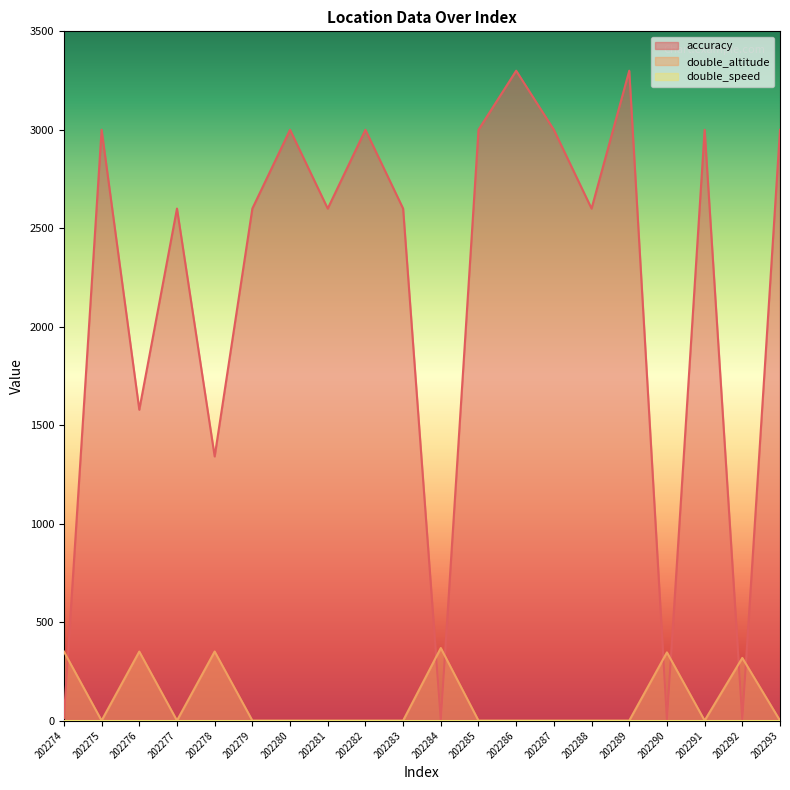

How many positive values does the double_altitude series have?

6